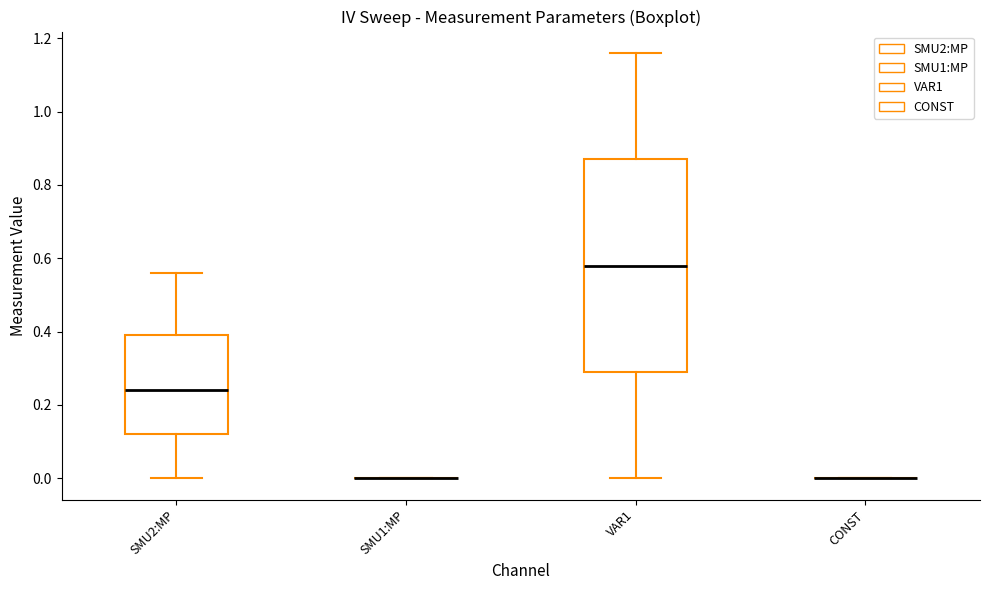

Reading left to right, read every box against the y-axis: the position of its median line, the range the box covers, and the ends of its whiskers. The values are not printed on the chart, so give them approximately, as read against the axis.

SMU2:MP: median 0.24, box 0.12 to 0.40, whiskers 0.00 to 0.56
SMU1:MP: box collapsed to a line at 0.00, whiskers 0.00 to 0.00
VAR1: median 0.58, box 0.30 to 0.88, whiskers 0.00 to 1.16
CONST: box collapsed to a line at 0.00, whiskers 0.00 to 0.00